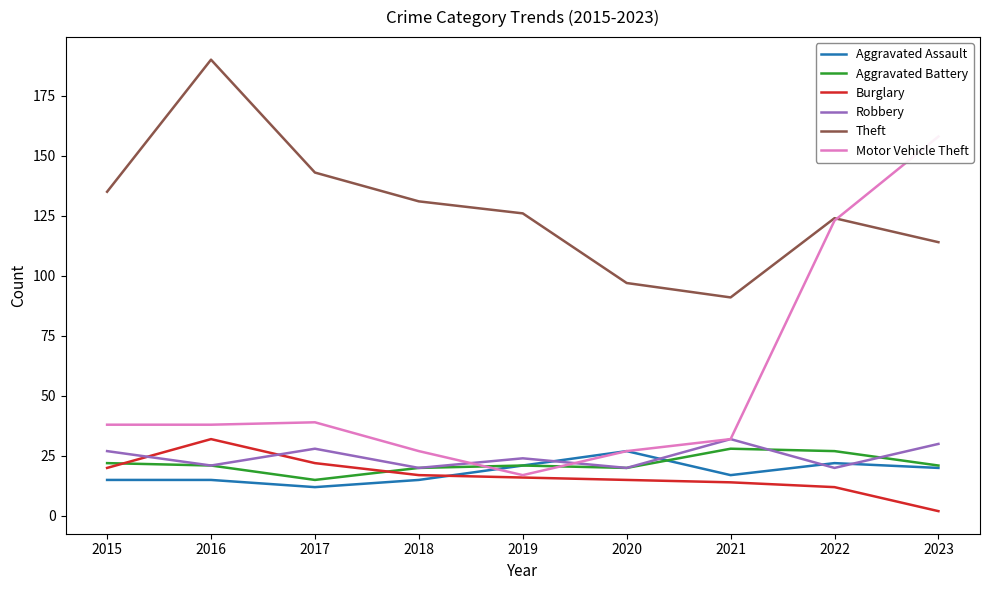

True or false: Aggravated Assault has a value of 13 at 2019.

False